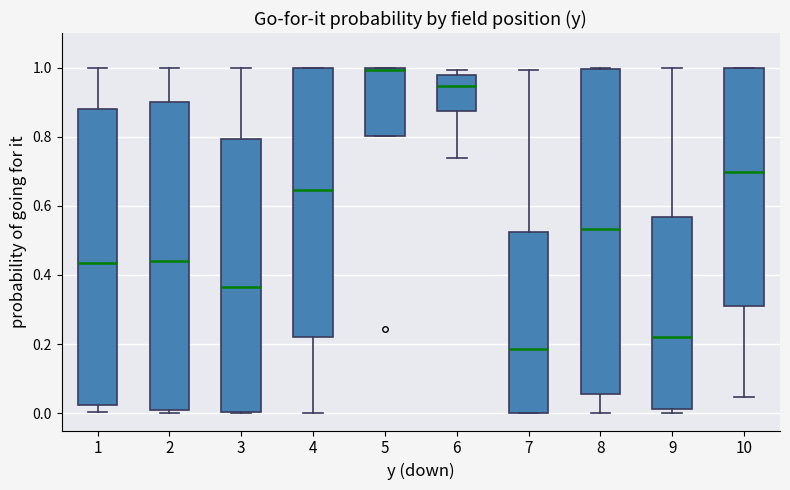

Which box has the lowest median line?

7